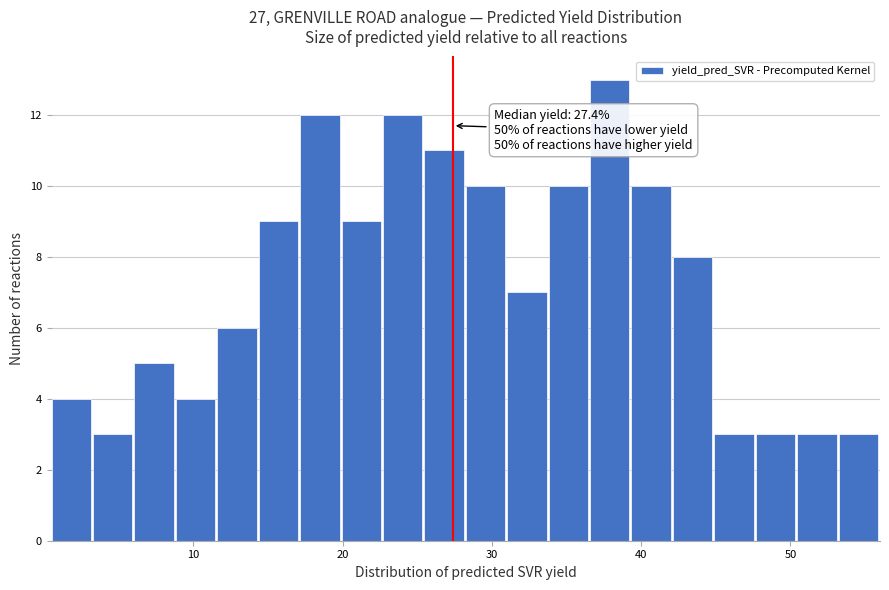

Read against the x-axis, roughly where is the centre of the tallest bar?

38